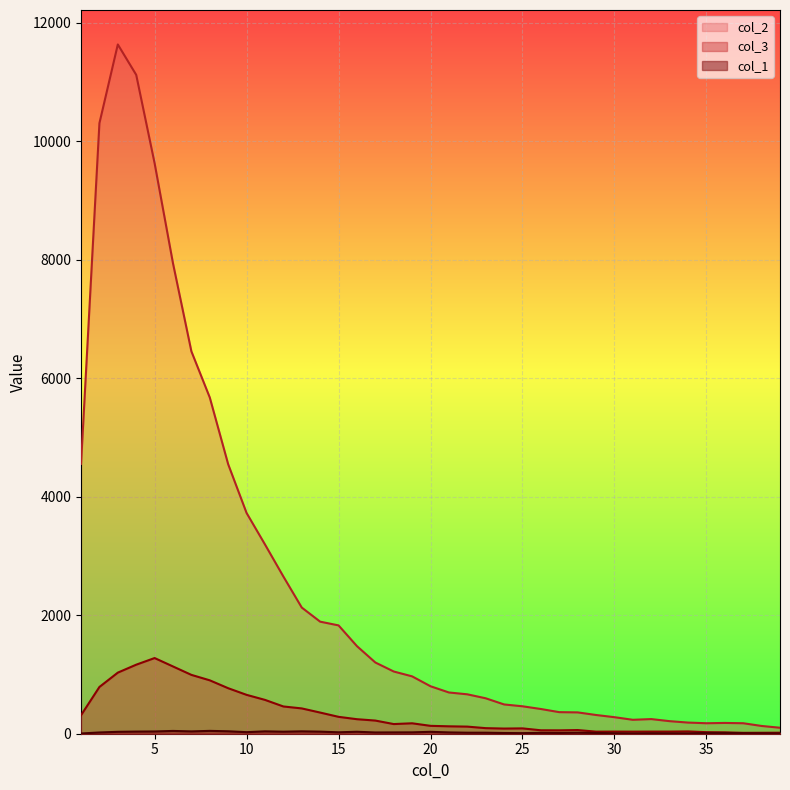

In col_3, how many points are lower than both neighbors (excluding endpoints)?

6